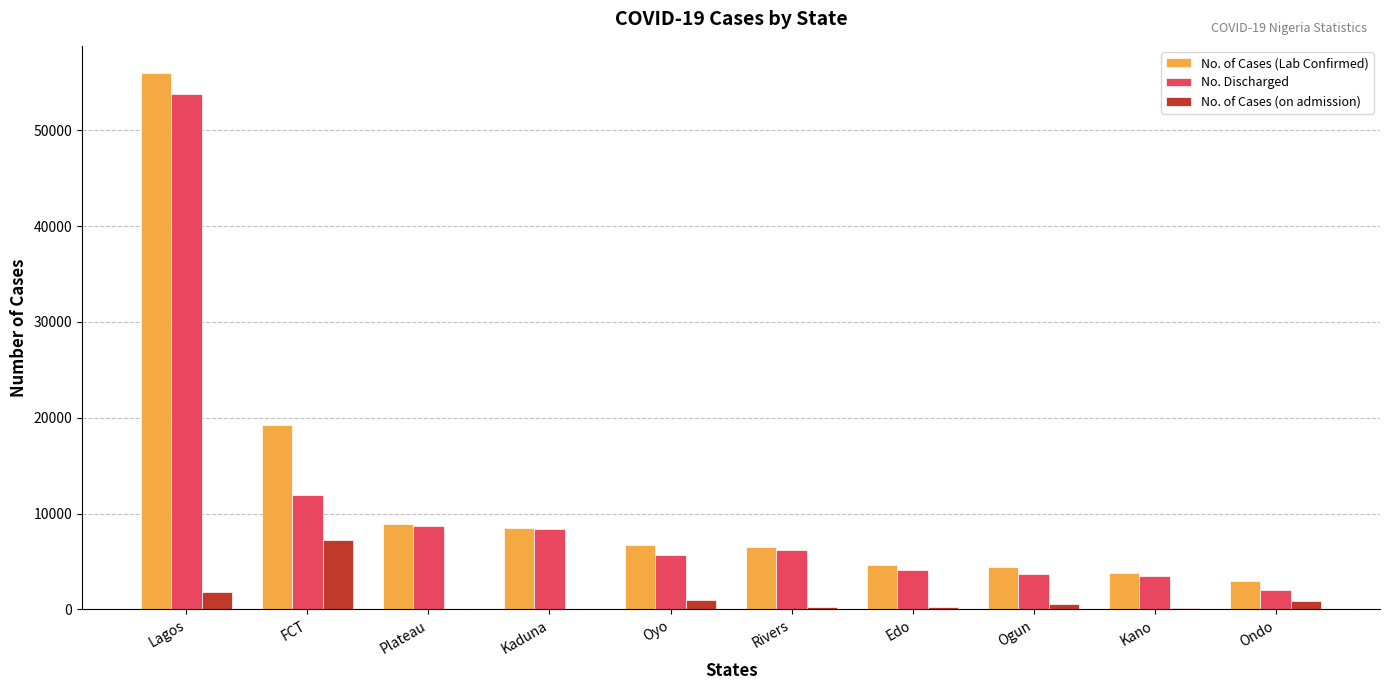

Count the number of categories in the chart.

10